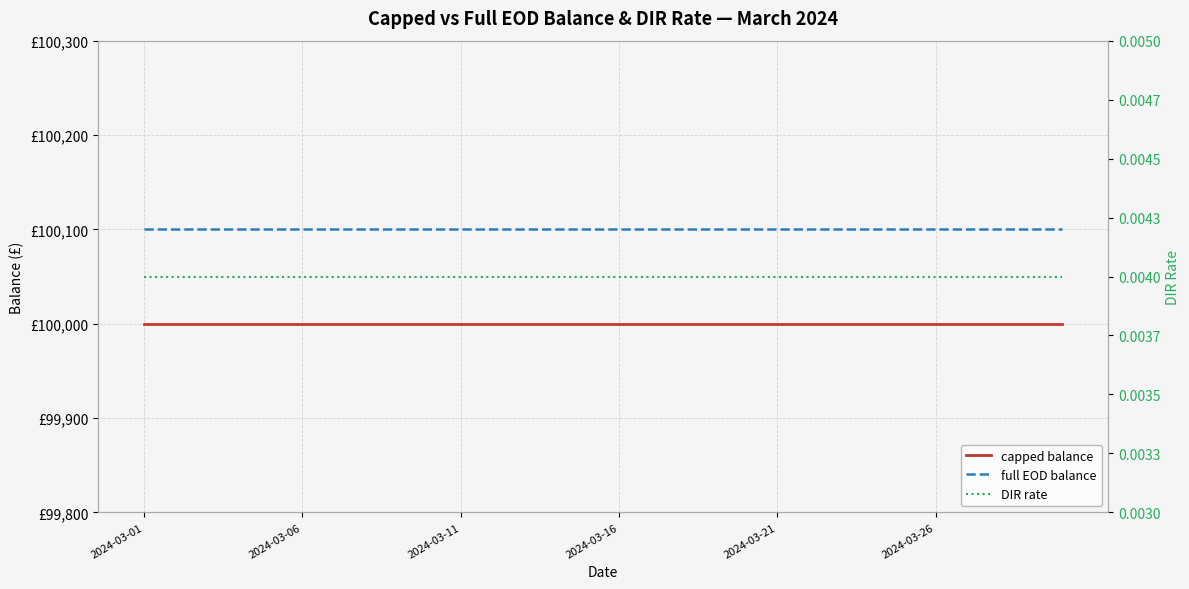

Reading right to left, extract all data points from this chart.

capped balance: 100000.0	100000.0	100000.0	100000.0	100000.0	100000.0	100000.0	100000.0	100000.0	100000.0	100000.0	100000.0	100000.0	100000.0	100000.0	100000.0	100000.0	100000.0	100000.0	100000.0	100000.0	100000.0	100000.0	100000.0	100000.0	100000.0	100000.0	100000.0	100000.0	100000.0
full EOD balance: 100100.0	100100.0	100100.0	100100.0	100100.0	100100.0	100100.0	100100.0	100100.0	100100.0	100100.0	100100.0	100100.0	100100.0	100100.0	100100.0	100100.0	100100.0	100100.0	100100.0	100100.0	100100.0	100100.0	100100.0	100100.0	100100.0	100100.0	100100.0	100100.0	100100.0
DIR rate: 0.0	0.0	0.0	0.0	0.0	0.0	0.0	0.0	0.0	0.0	0.0	0.0	0.0	0.0	0.0	0.0	0.0	0.0	0.0	0.0	0.0	0.0	0.0	0.0	0.0	0.0	0.0	0.0	0.0	0.0